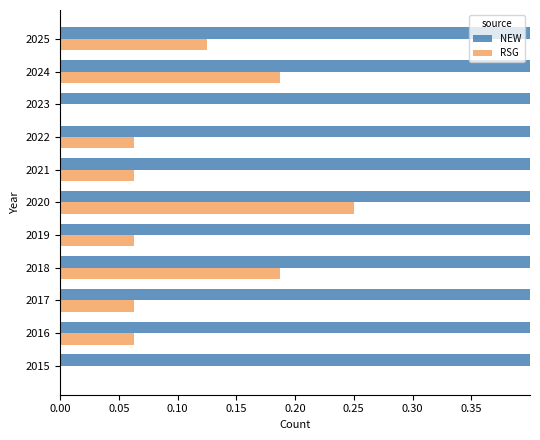

Is the value of RSG at 2016 greater than the value of NEW at 2022?

No